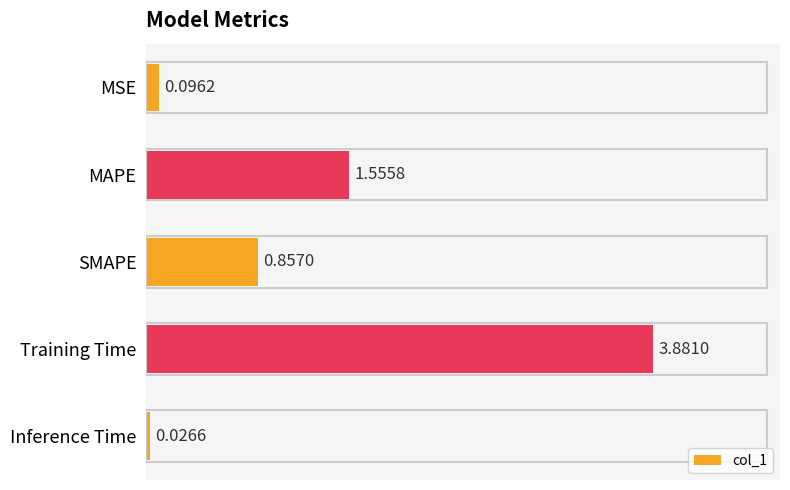

What is the change in value from MAPE to Training Time?

+2.3